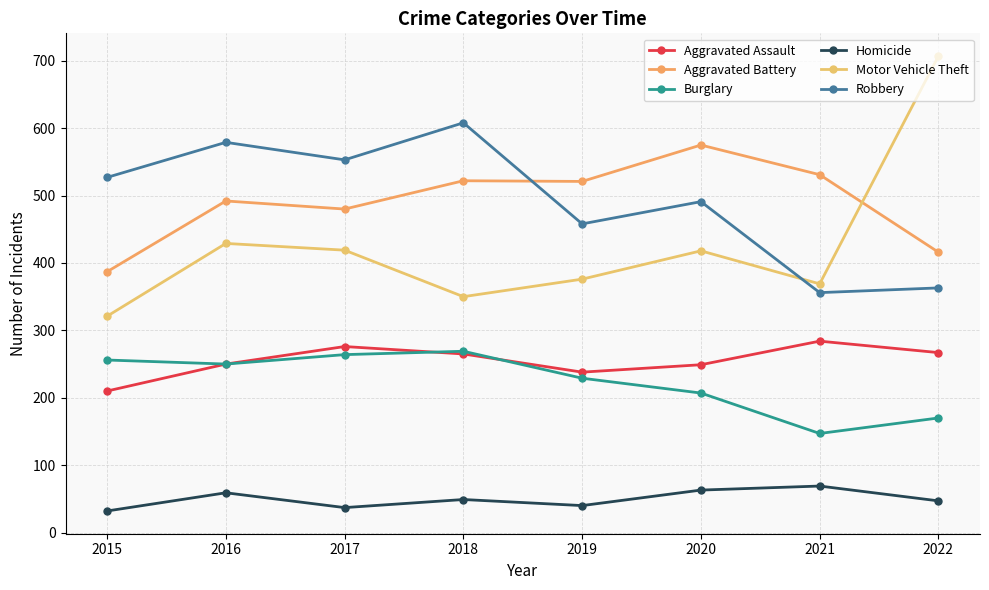

In Burglary, how many points are lower than both neighbors (excluding endpoints)?

2